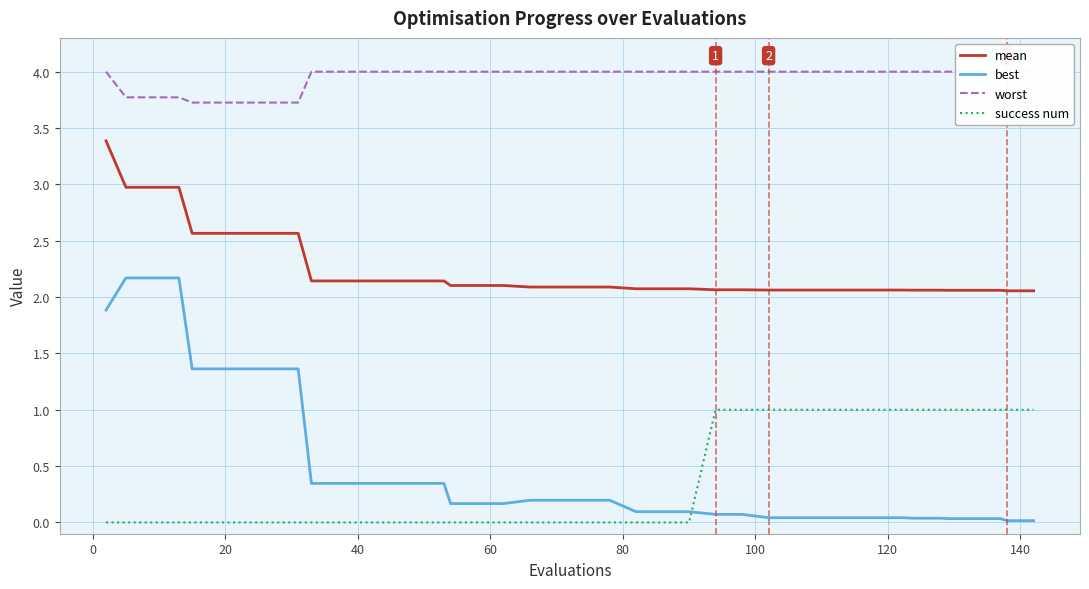

How many series are shown in this chart?

4